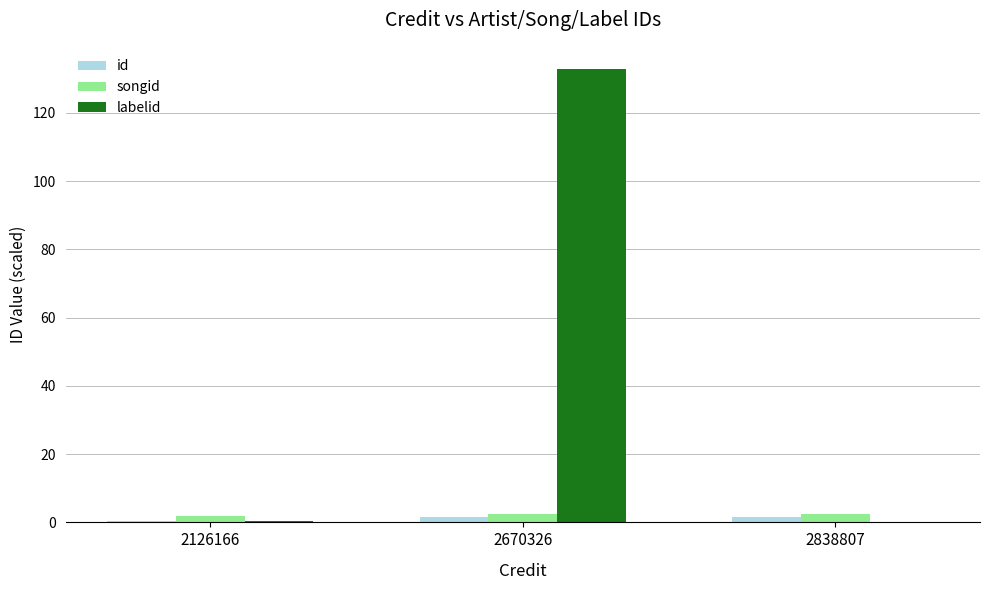

At which category is the sum across all series the highest?

2670326